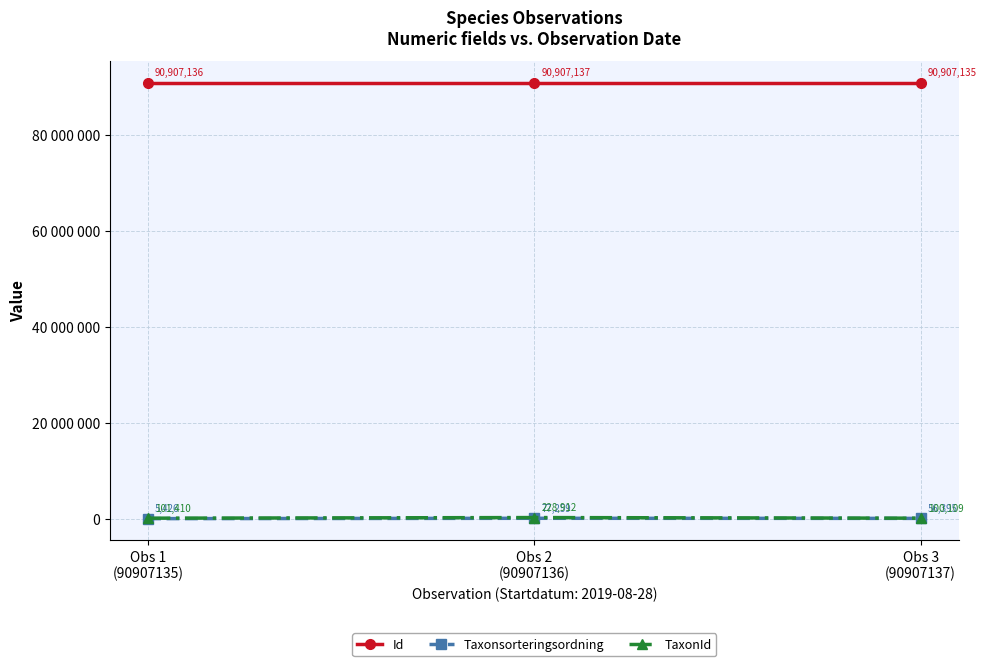

What are all the series names shown in the legend?

Id, Taxonsorteringsordning, TaxonId